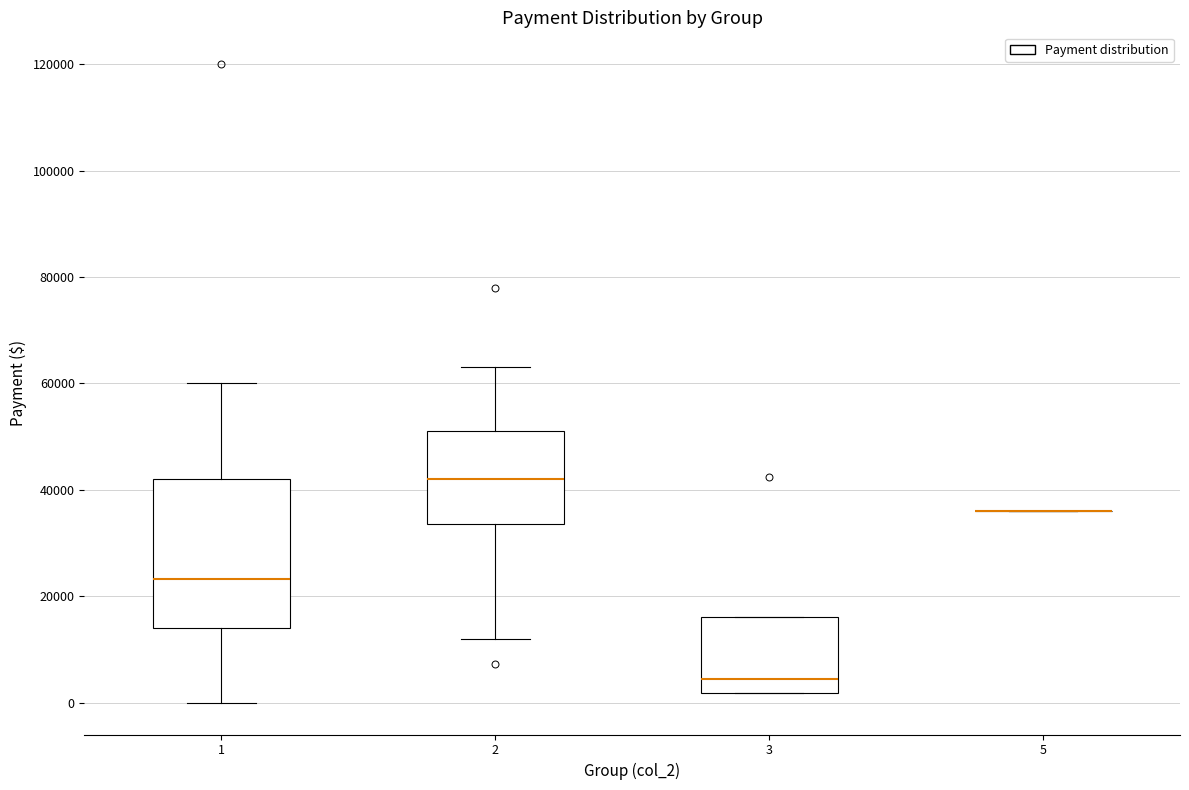

Reading left to right, transcribe this box plot: for each box, give where its median line is, the range the box spans, and where its two whiskers end, as read against the y-axis. The values are not printed on the chart, so give them approximately, as read against the axis.

1: median 24000, box 14000 to 42000, whiskers 0 to 60000
2: median 42000, box 34000 to 52000, whiskers 12000 to 64000
3: median 4000, box 2000 to 16000, whiskers 2000 to 16000
5: box collapsed to a line at 36000, whiskers 36000 to 36000